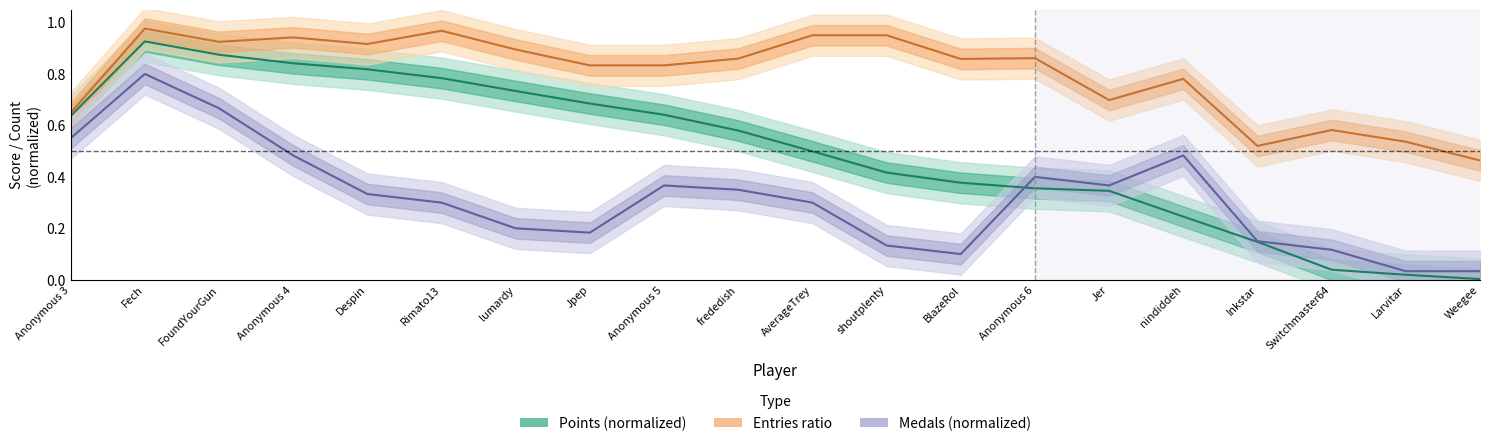

Rank the series by their maximum value, from lowest to highest.

Medals (normalized), Points (normalized), Entries ratio